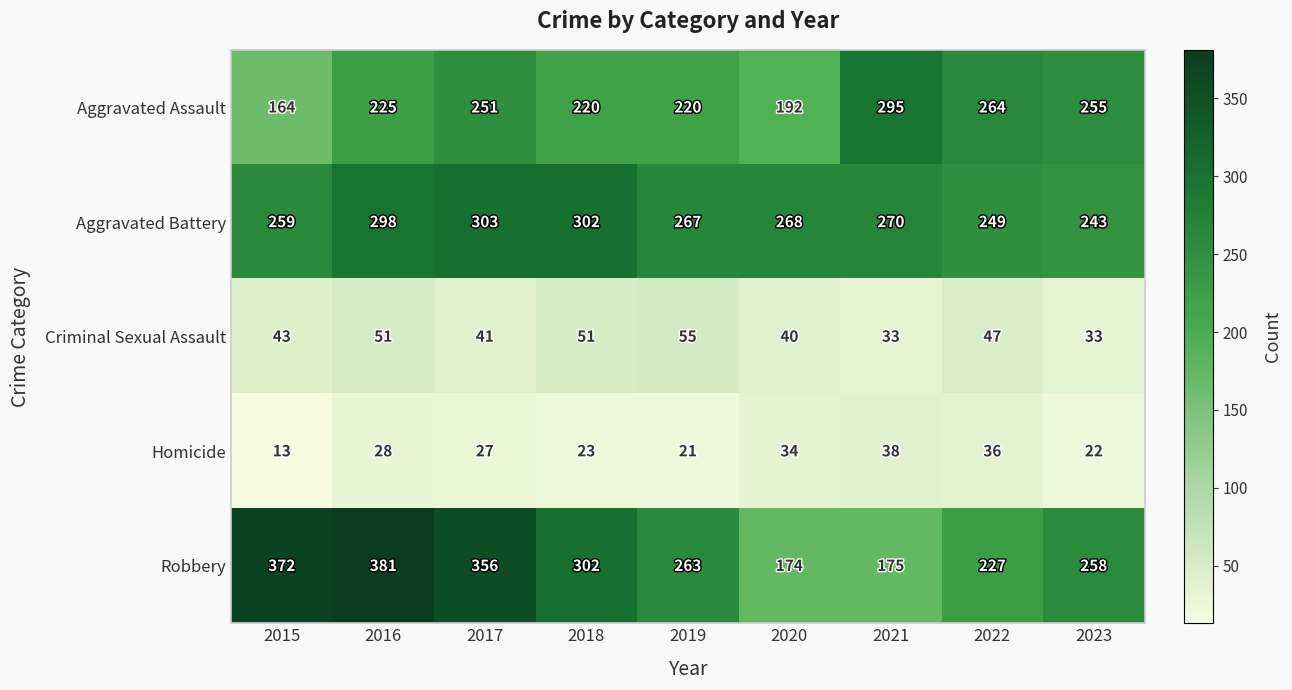

Which series has the largest range (max minus min)?

Robbery